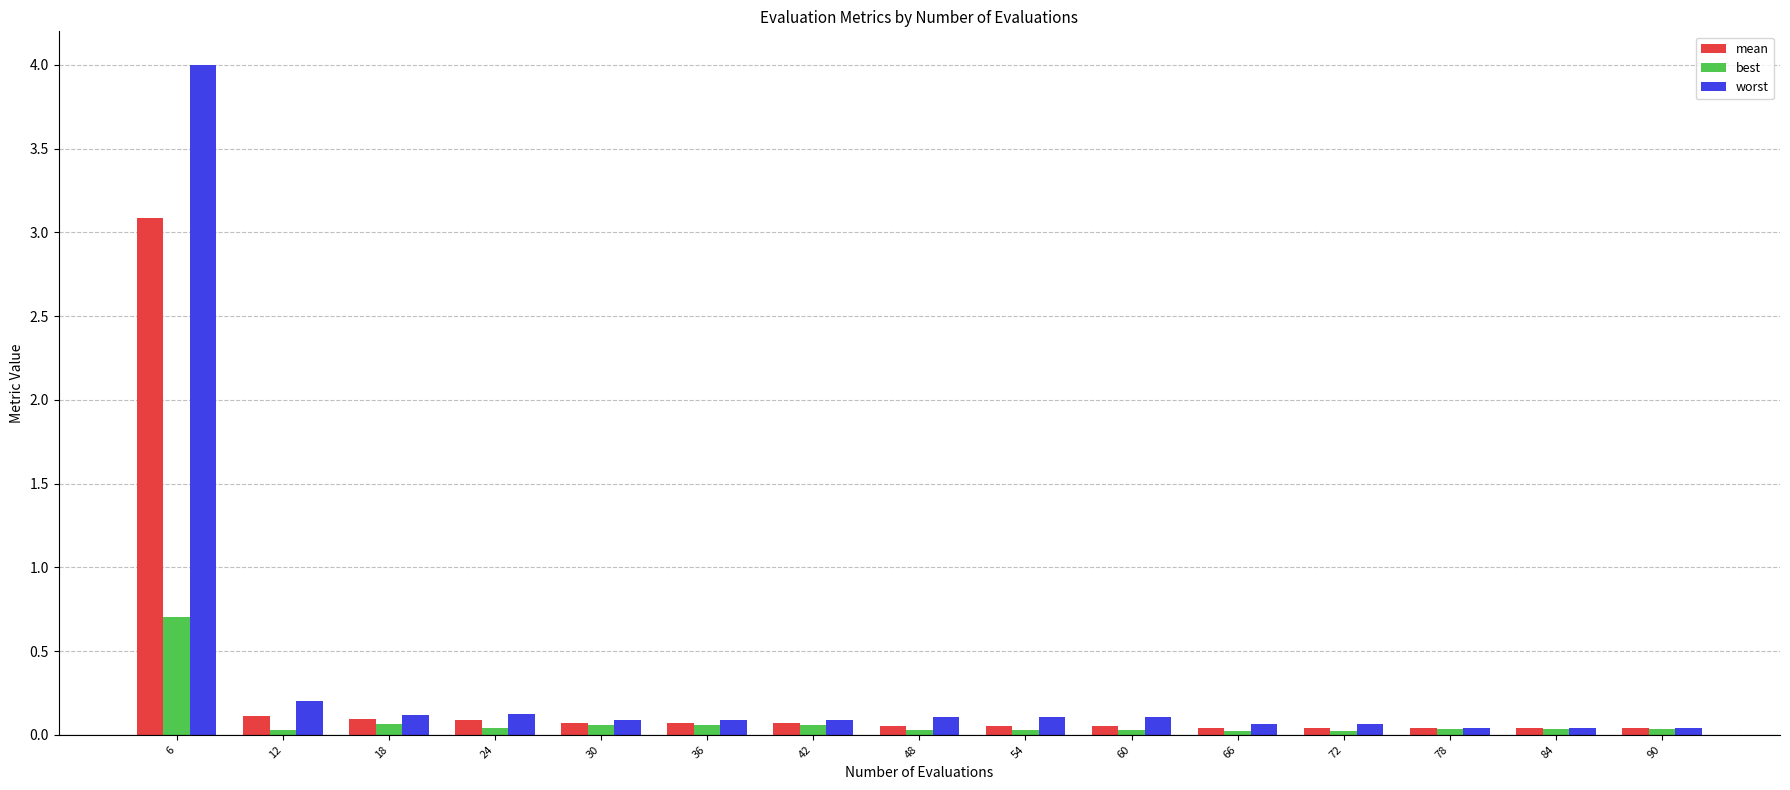

At which category does the chart reach its peak across all series?

6